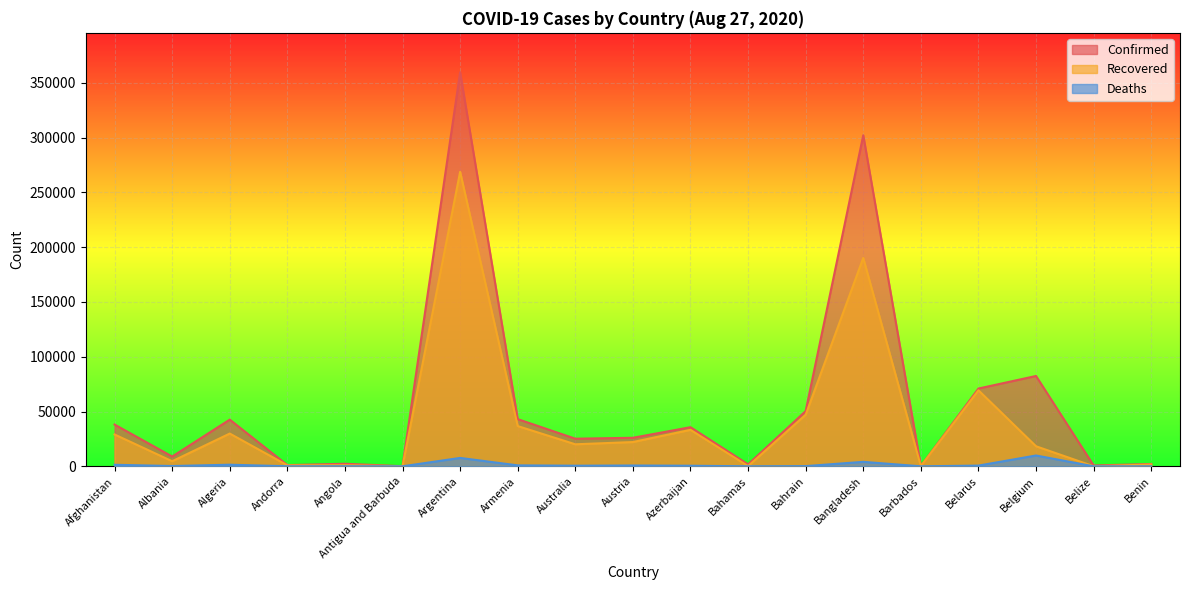

Which category has the highest value across all series?

Argentina